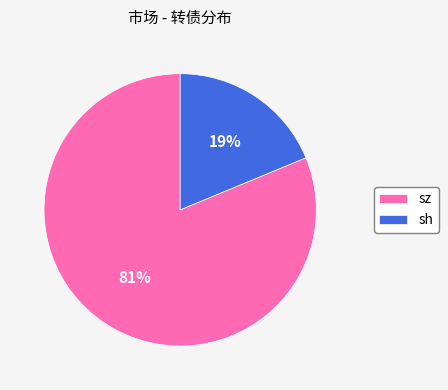

To the nearest percent, what portion does sh represent?

19%